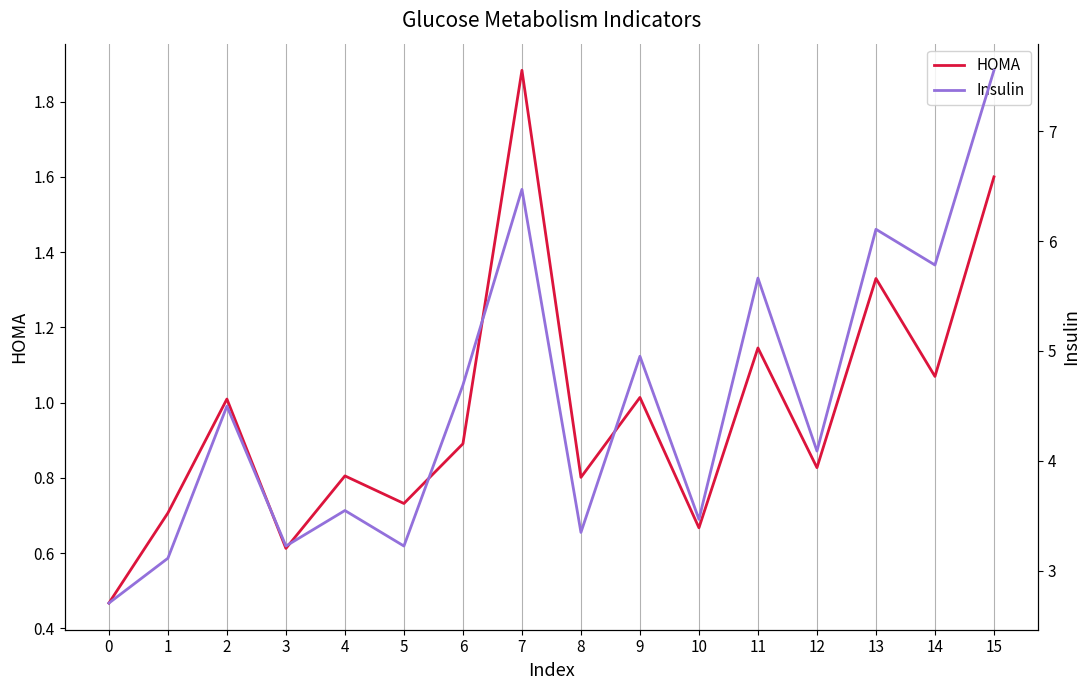

True or false: Insulin has more than 0 points higher than both neighbors.

True